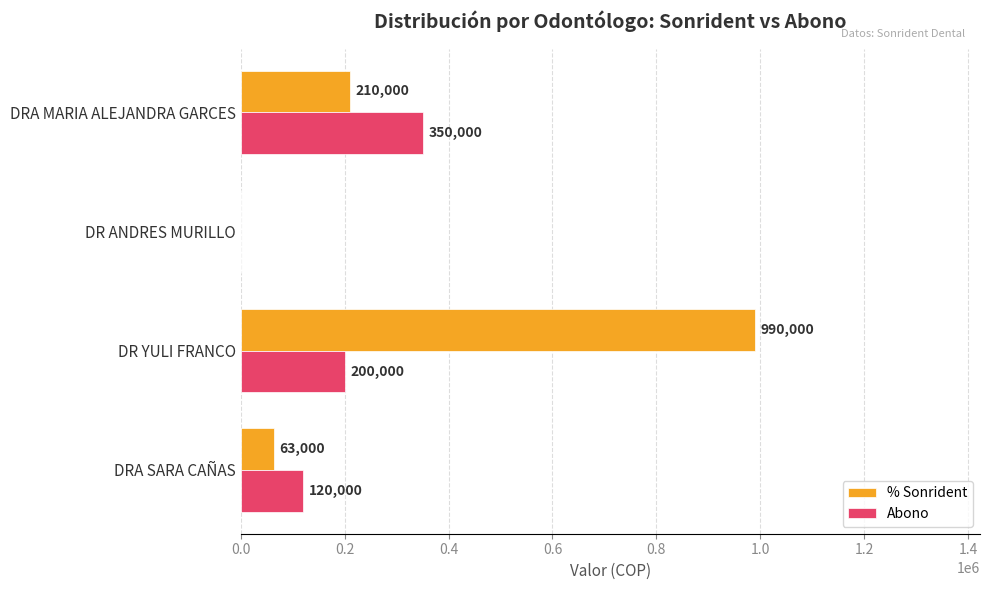

At which label is Abono closest to 175000?

DR YULI FRANCO